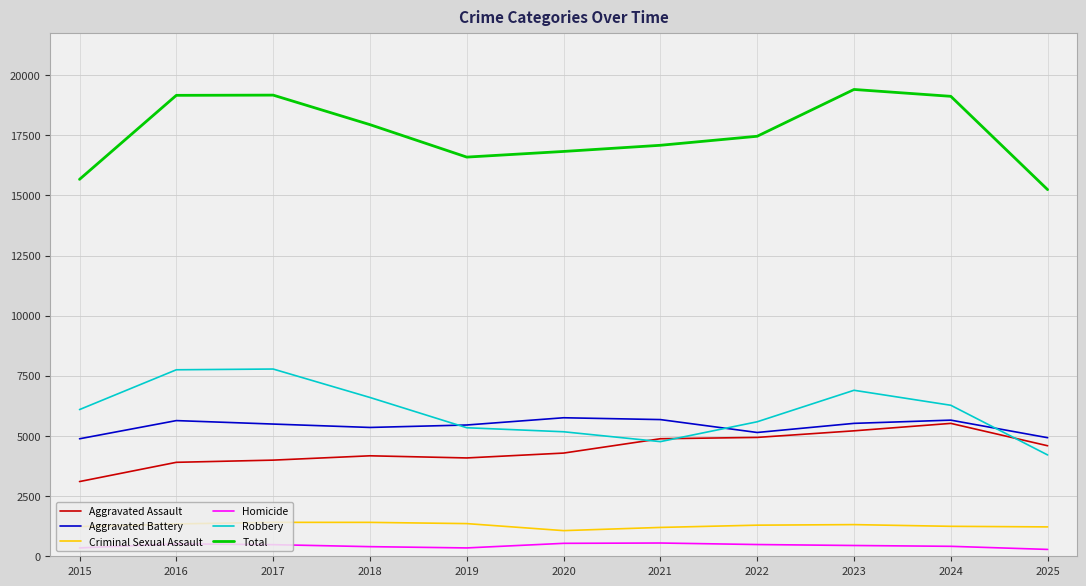

How many values in the Total series are below 17456?

5